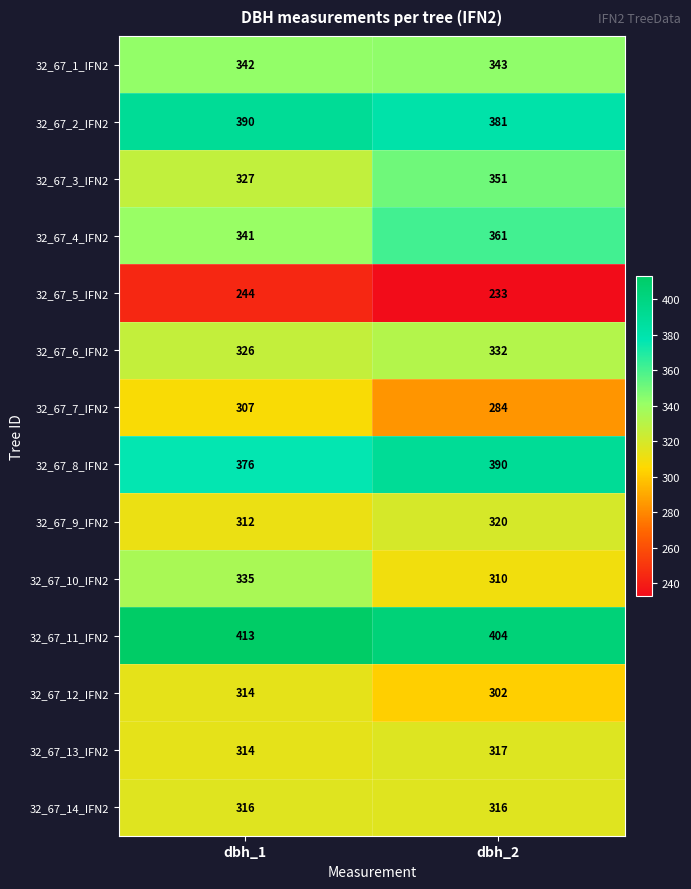

Rank the series at dbh_2 from lowest to highest value.

32_67_5_IFN2, 32_67_7_IFN2, 32_67_12_IFN2, 32_67_10_IFN2, 32_67_14_IFN2, 32_67_13_IFN2, 32_67_9_IFN2, 32_67_6_IFN2, 32_67_1_IFN2, 32_67_3_IFN2, 32_67_4_IFN2, 32_67_2_IFN2, 32_67_8_IFN2, 32_67_11_IFN2